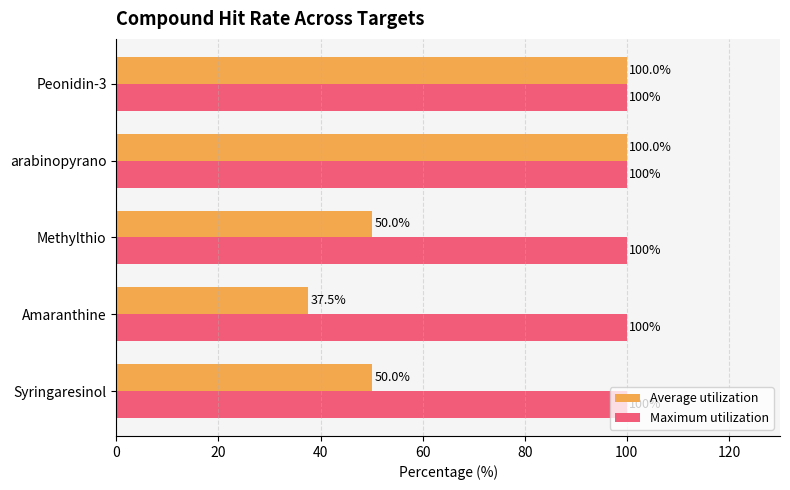

Rank the series at Amaranthine from highest to lowest value.

Maximum utilization, Average utilization